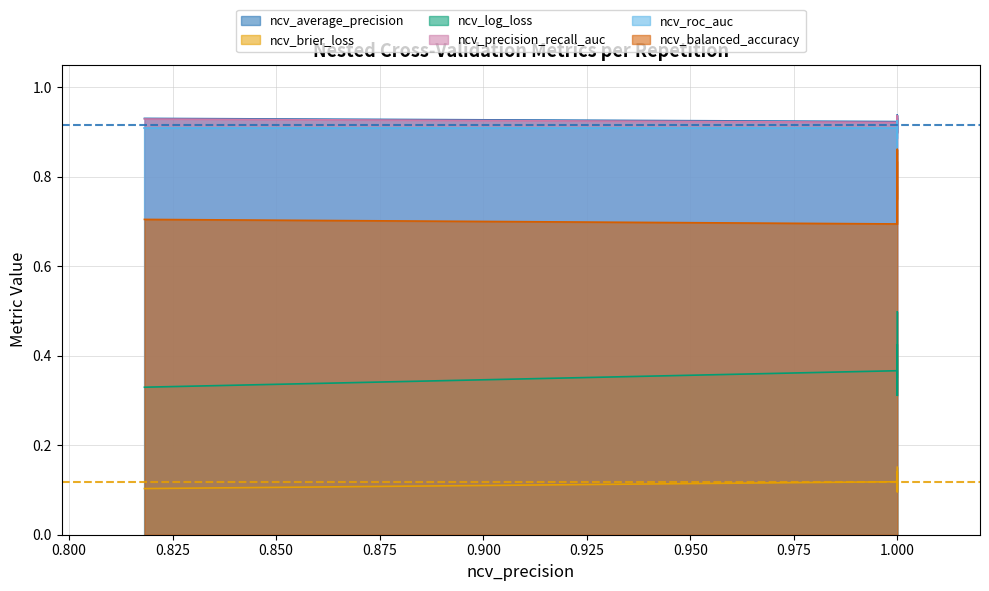

What is the average value of the ncv_log_loss series?

0.4